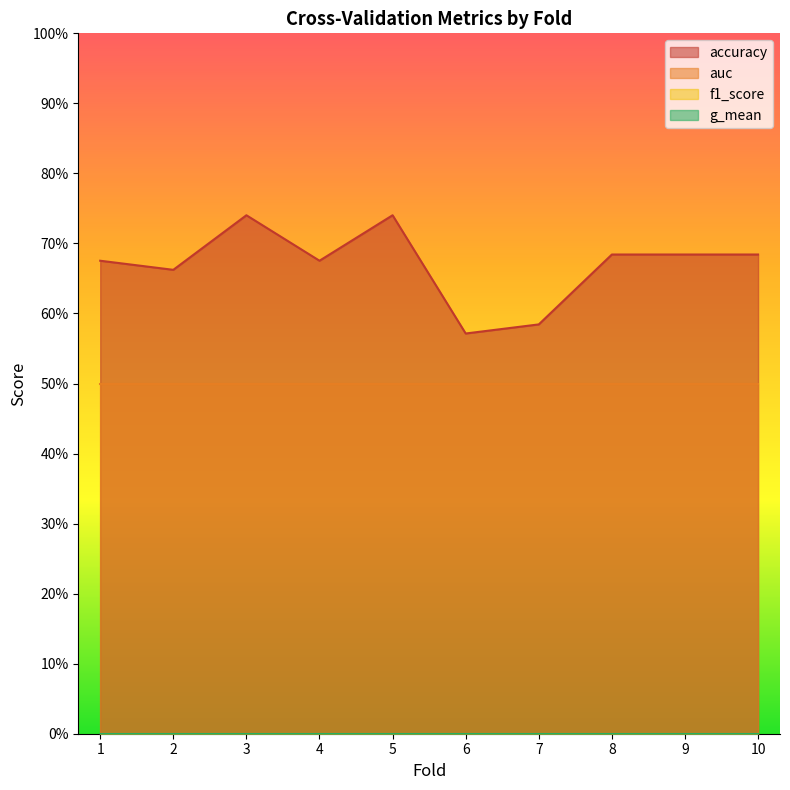

List the labels in order of accuracy value, largest first.

3, 5, 8, 9, 10, 1, 4, 2, 7, 6